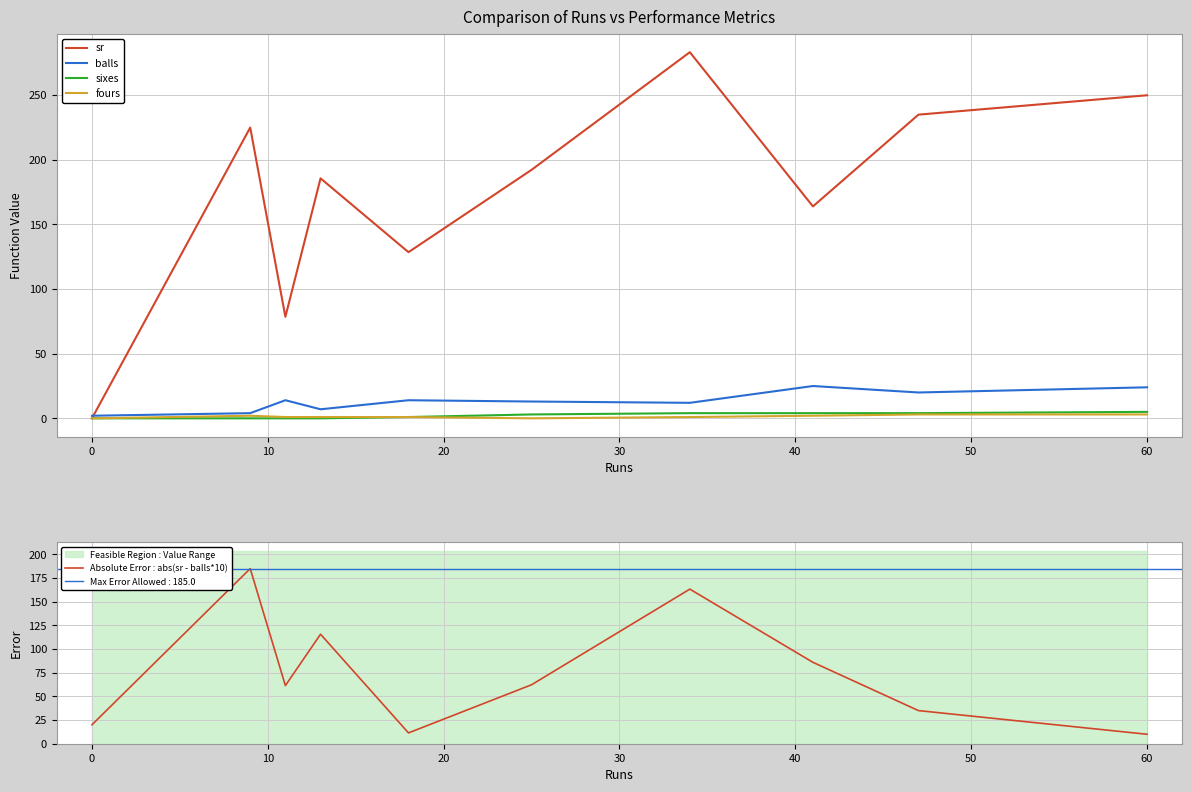

Read the fours value at 60.

3.0